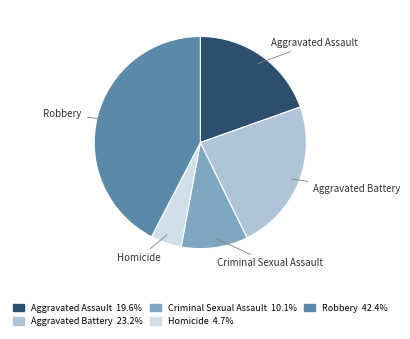

Is there any slice that represents more than half of the pie?

No